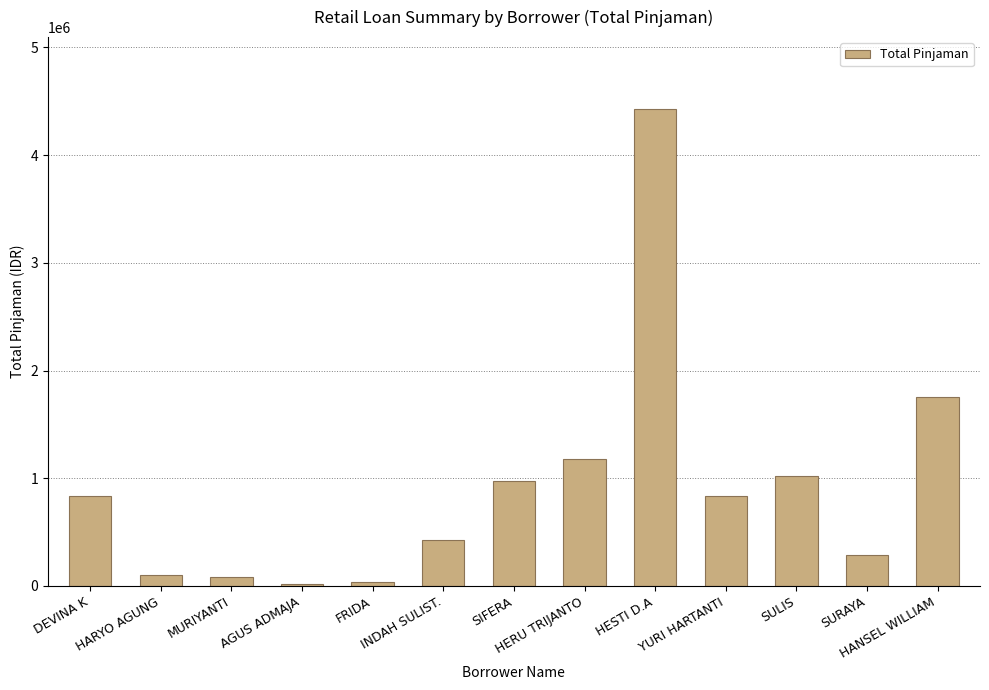

What is the greatest value displayed?

4431290